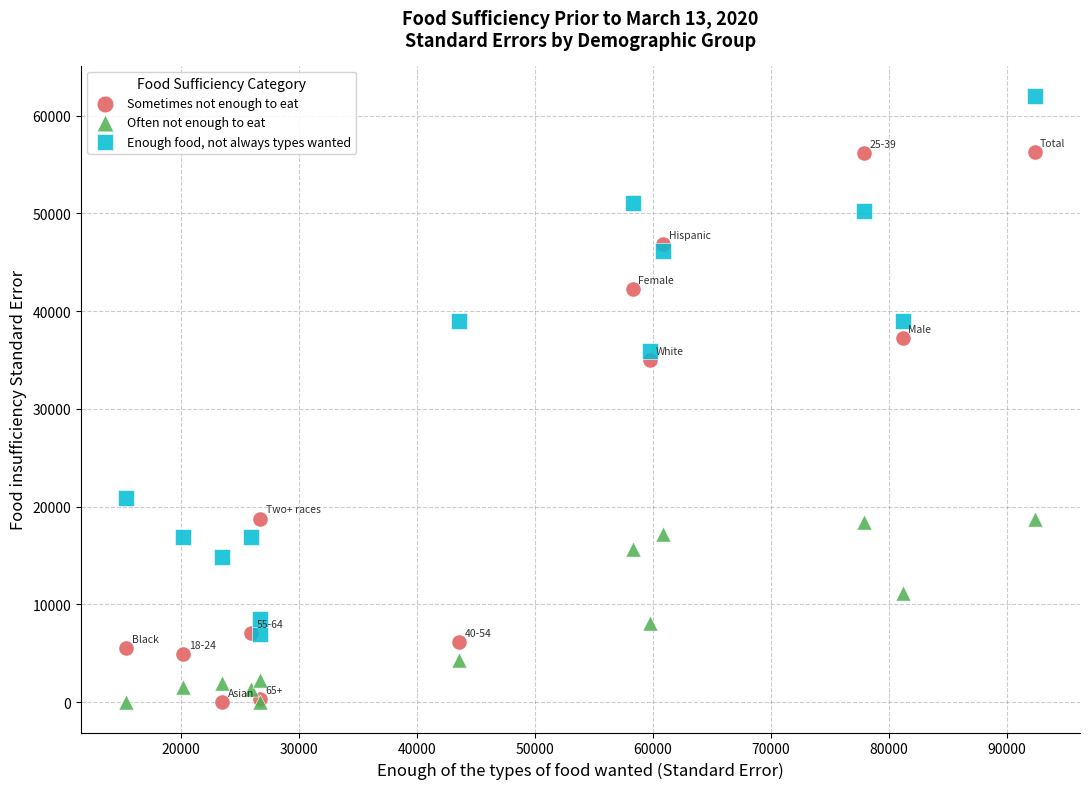

Which series has the widest spread of Y values?

Sometimes not enough to eat